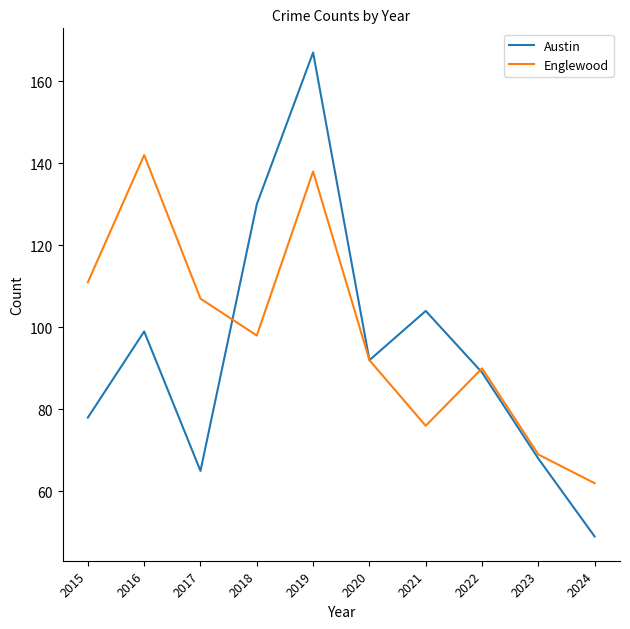

What is the minimum value shown in the chart?

49